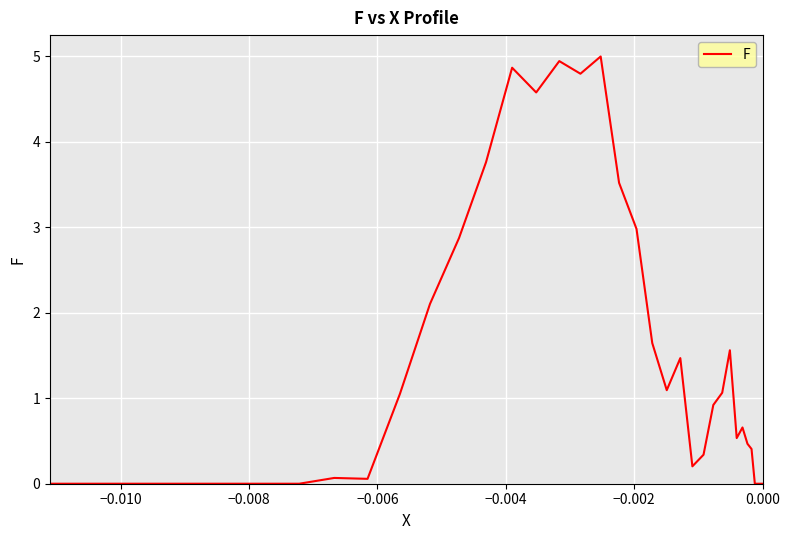

How many series are shown in this chart?

1